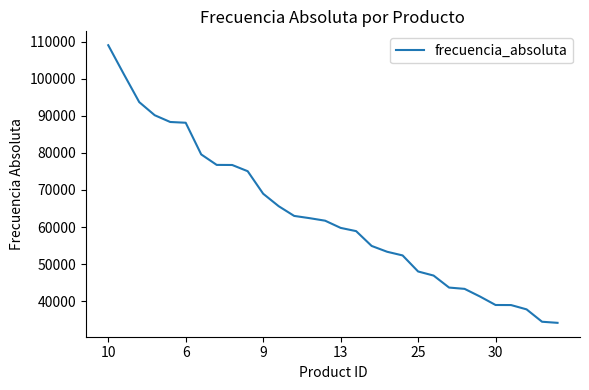

What is the minimum value shown in the chart?

34164